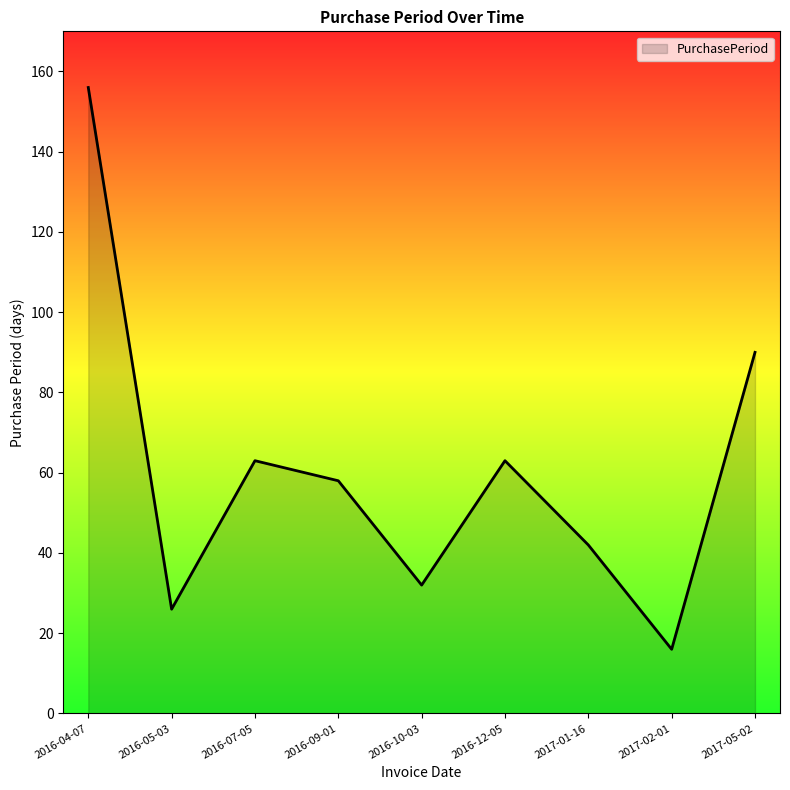

Where is the data nearest to the value 86?

2017-05-02